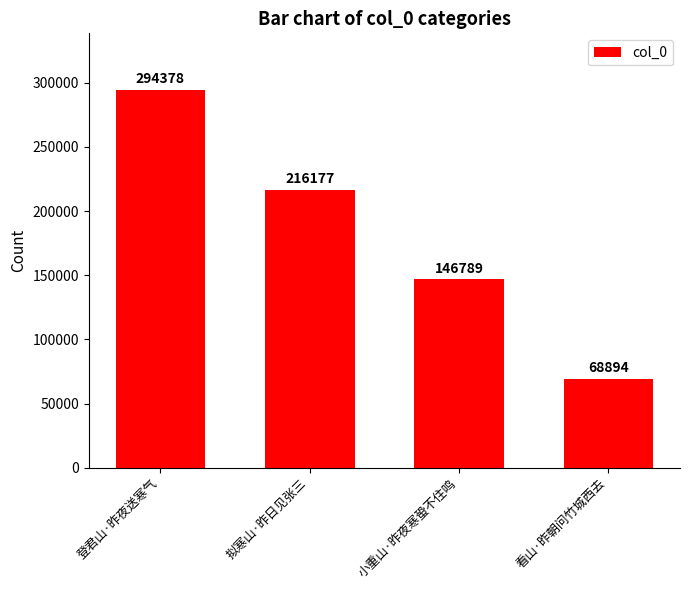

Reading left to right, transcribe all the data shown in this chart.

294378	216177	146789	68894